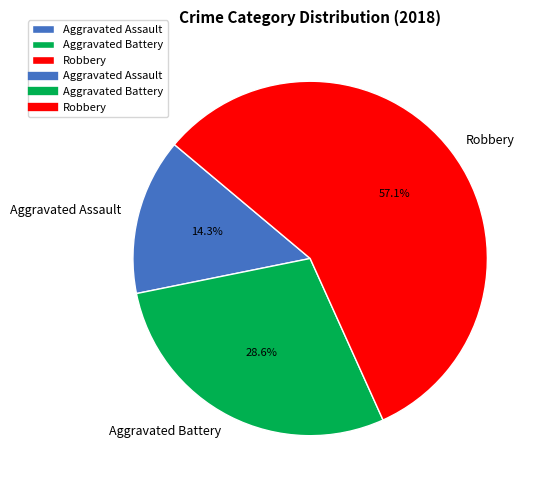

Between Aggravated Assault and Aggravated Battery, which is larger?

Aggravated Battery